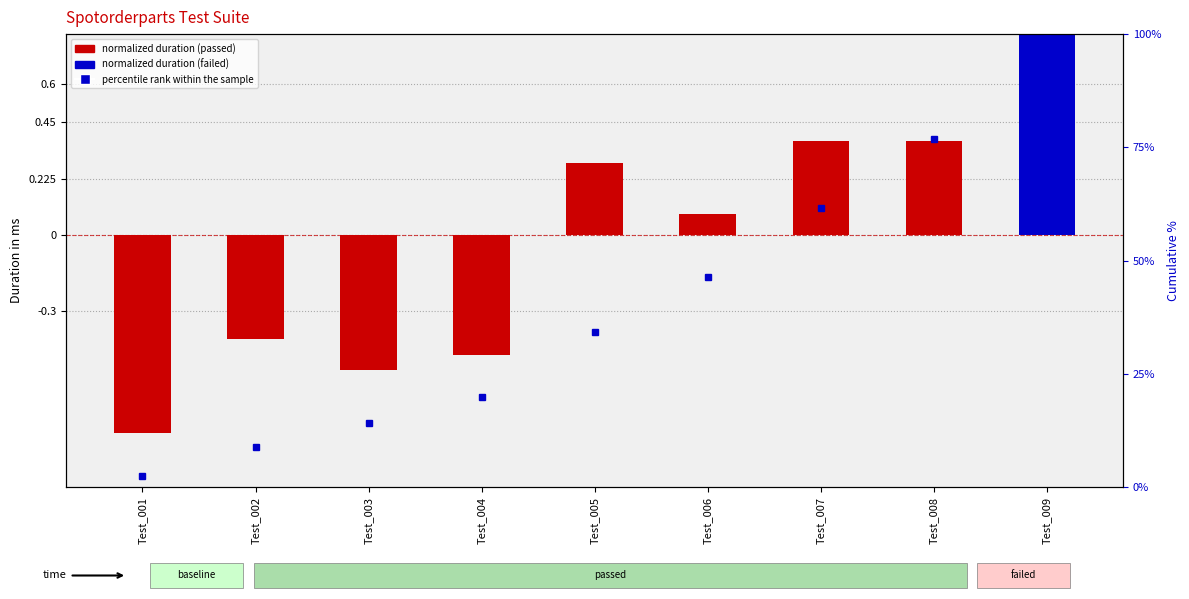

Is it true that normalized duration (log-ratio style) equals 0.1 at Test_006?

True